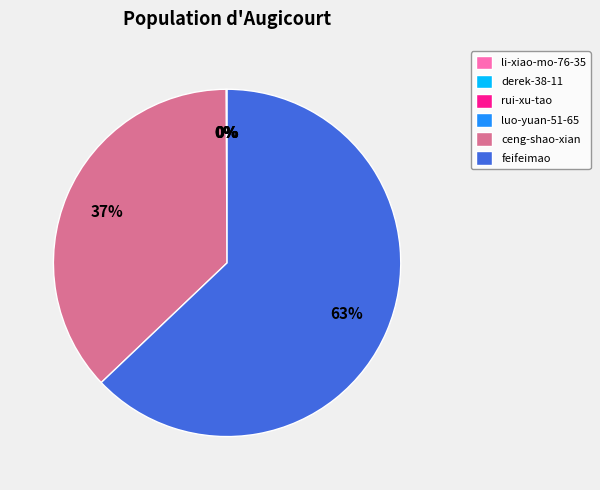

What is the largest slice in the pie chart?

feifeimao